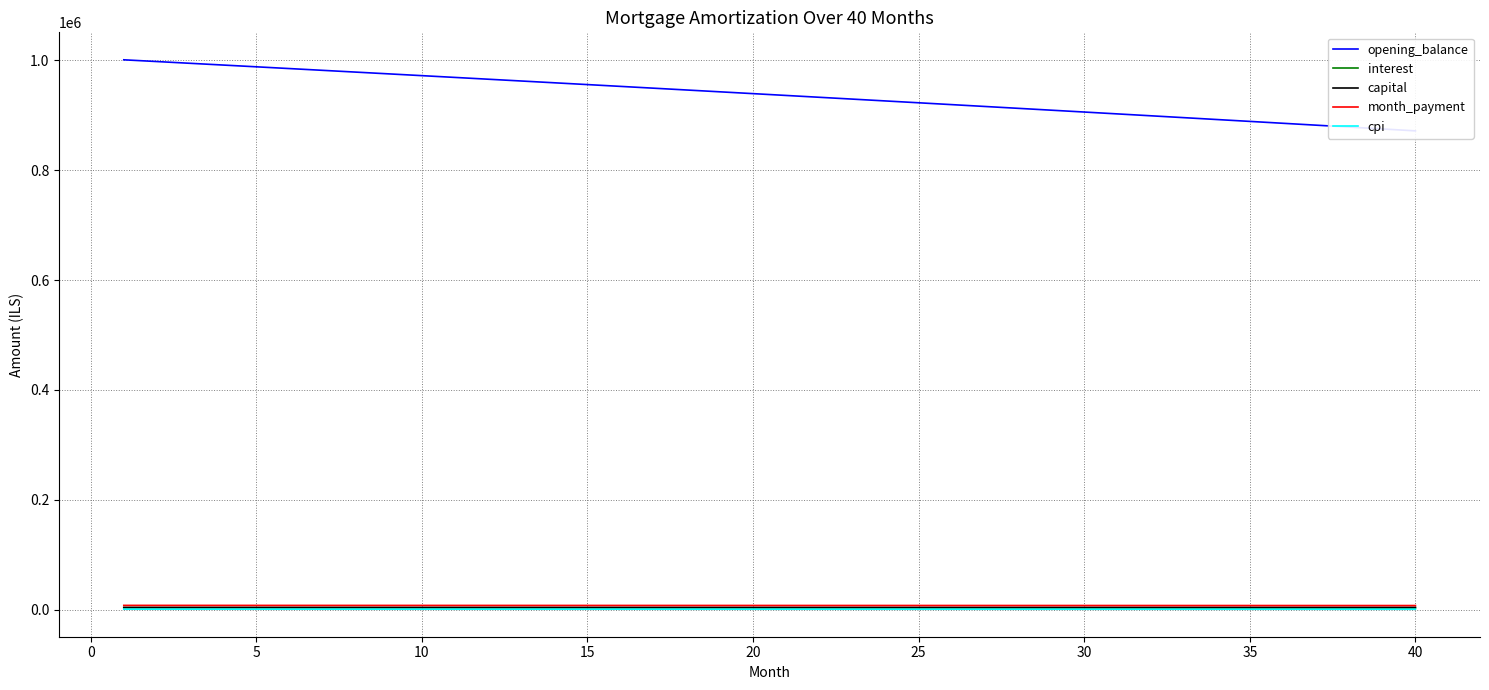

At how many categories does at least one series exceed 107066?

40